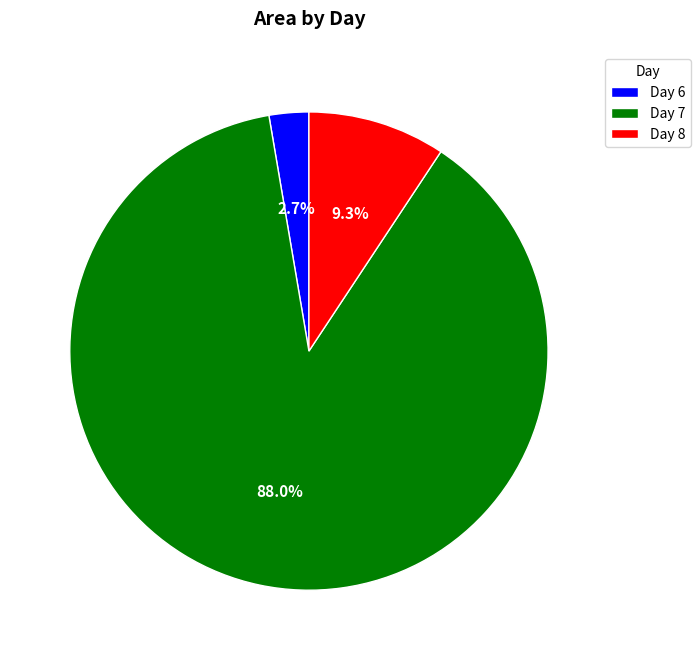

Is there a majority slice in this chart?

Yes